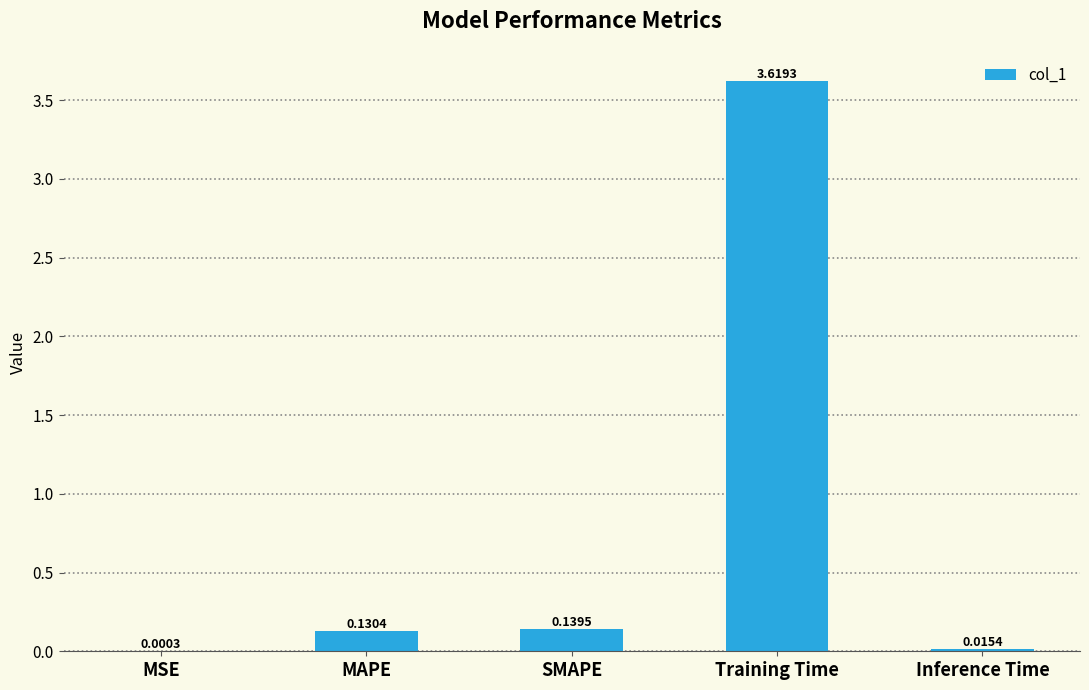

Which has a higher value, MAPE or Inference Time?

MAPE